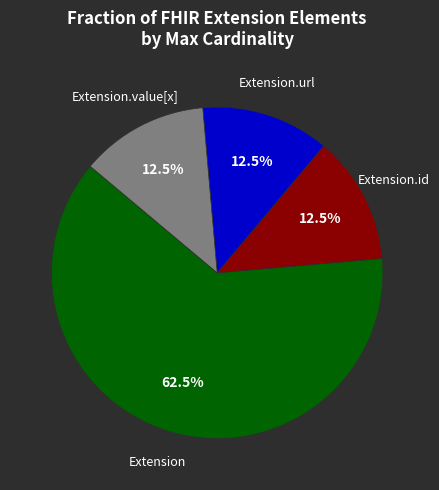

Is there any slice that represents more than half of the pie?

Yes